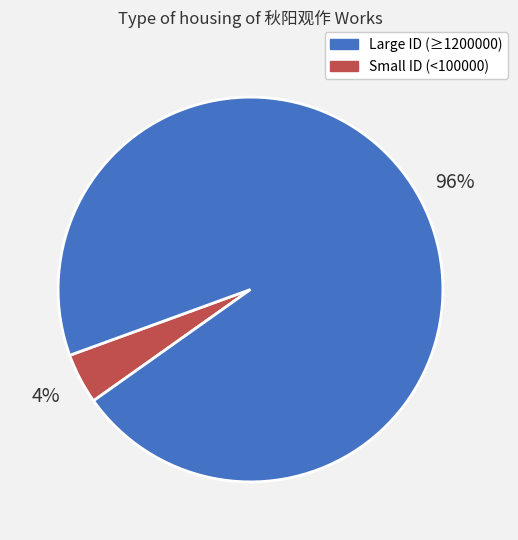

To the nearest percent, what is the average slice percentage?

50%